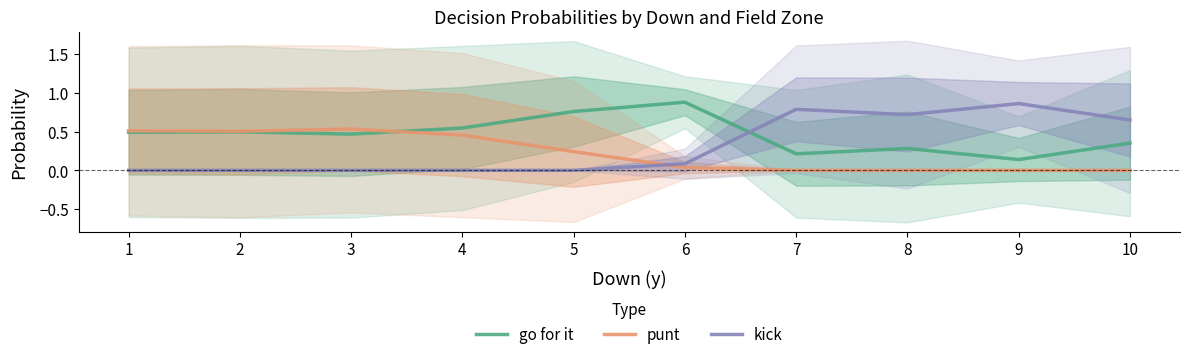

True or false: kick has a value of 0.3 at 1.

False